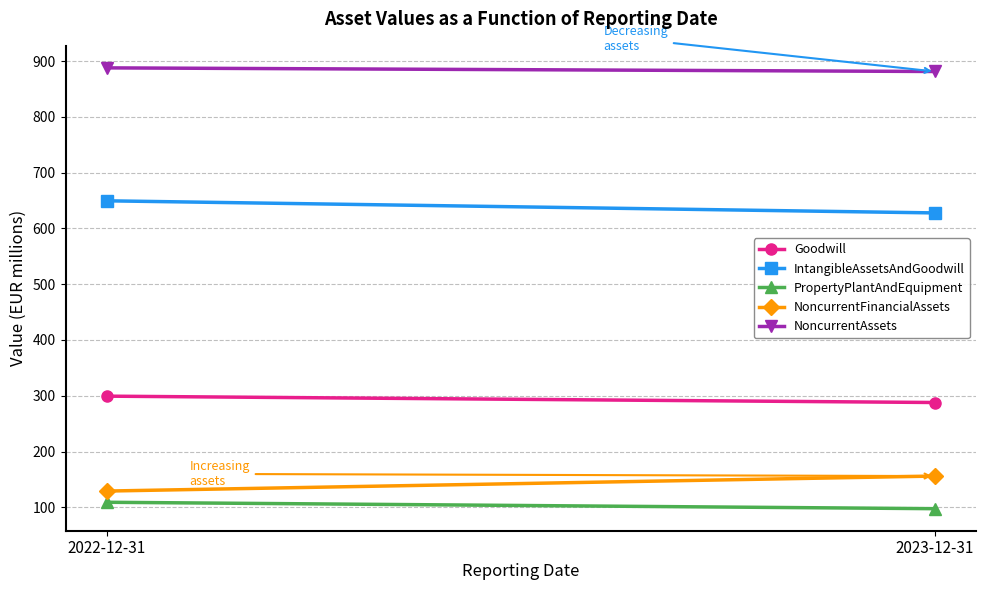

Reading left to right, transcribe all the data shown in this chart.

Goodwill: 299.3	287.9
IntangibleAssetsAndGoodwill: 649.6	627.9
PropertyPlantAndEquipment: 109.0	97.5
NoncurrentFinancialAssets: 129.1	156.0
NoncurrentAssets: 888.0	881.5